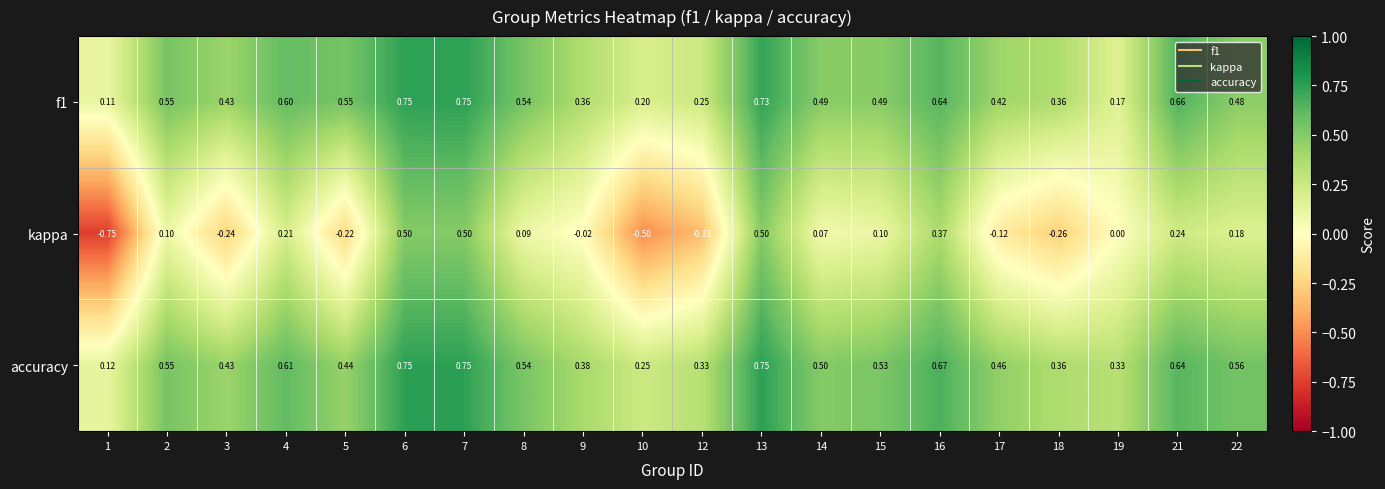

Between 15 and 22, which series saw the biggest shift?

kappa